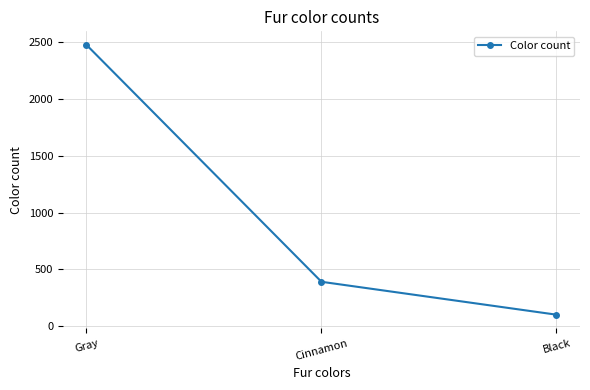

What is the change in value from Gray to Black?

-2370